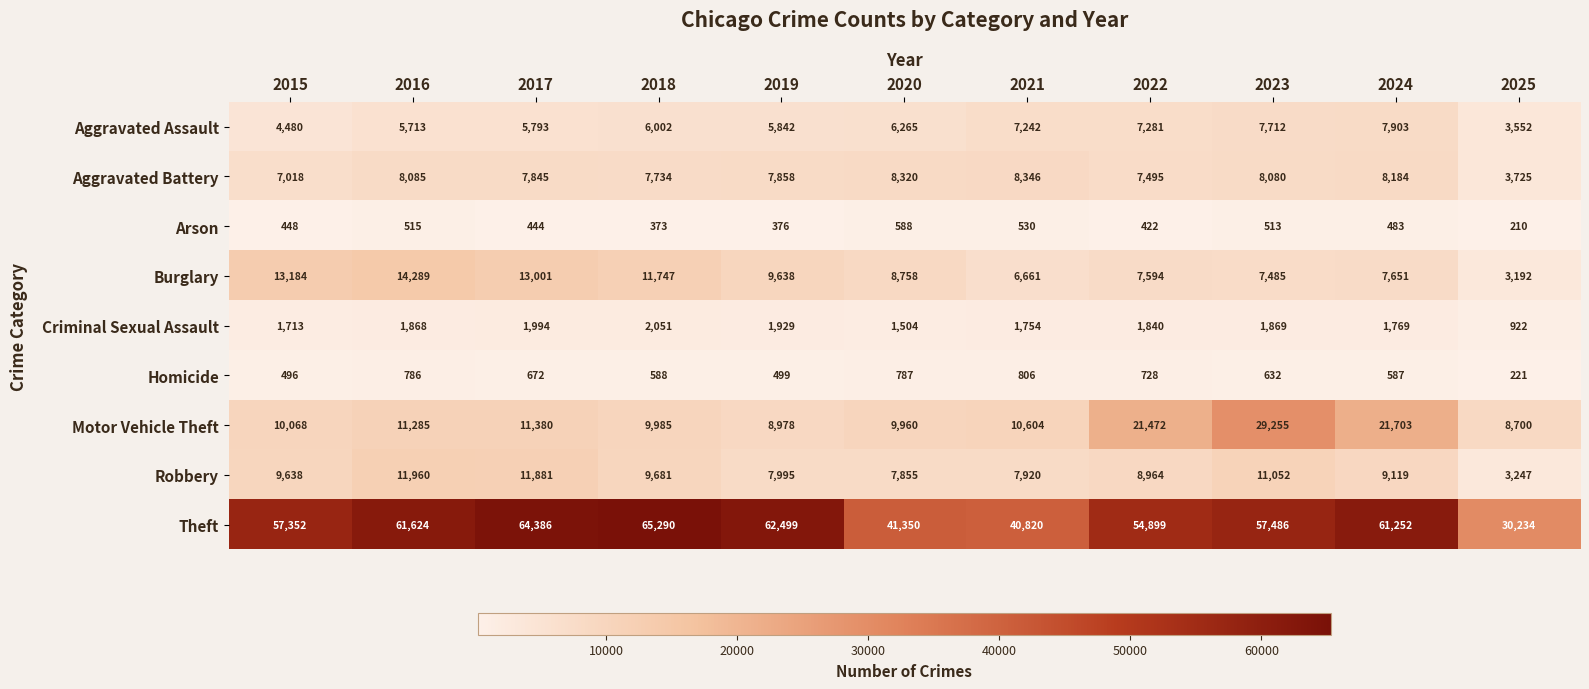

How many series are shown in this chart?

9